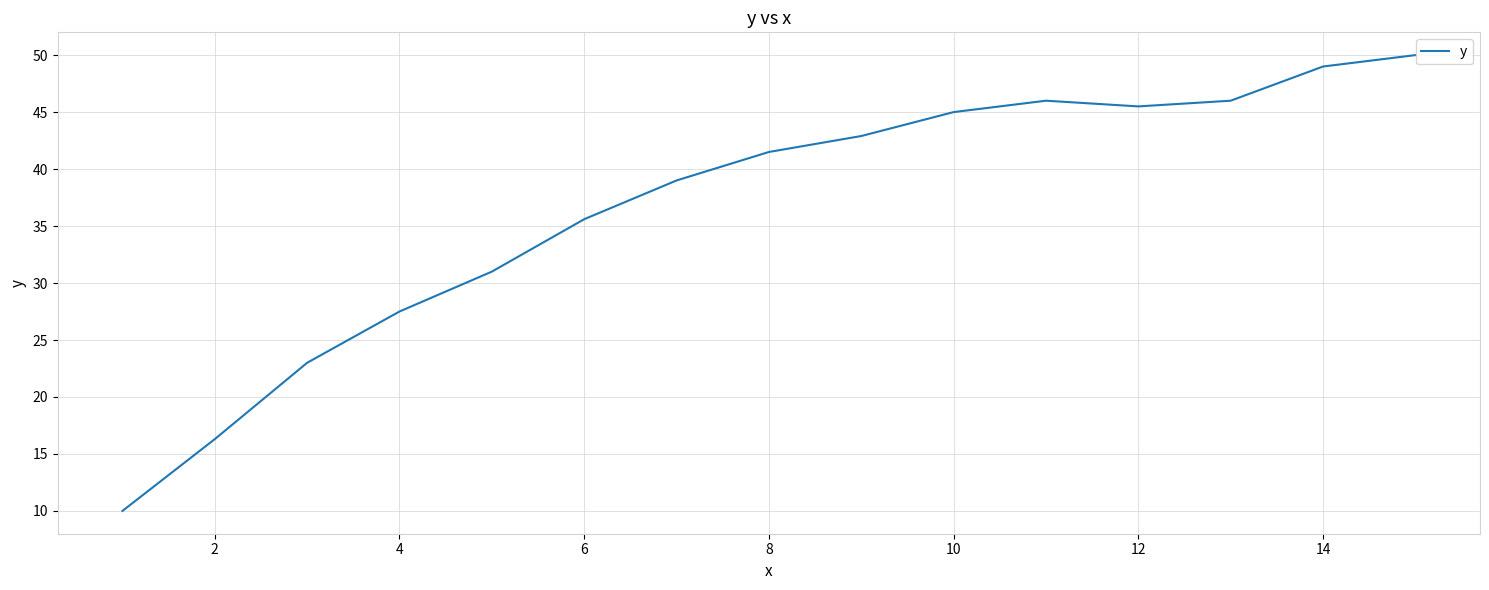

How many distinct data groups are displayed?

1